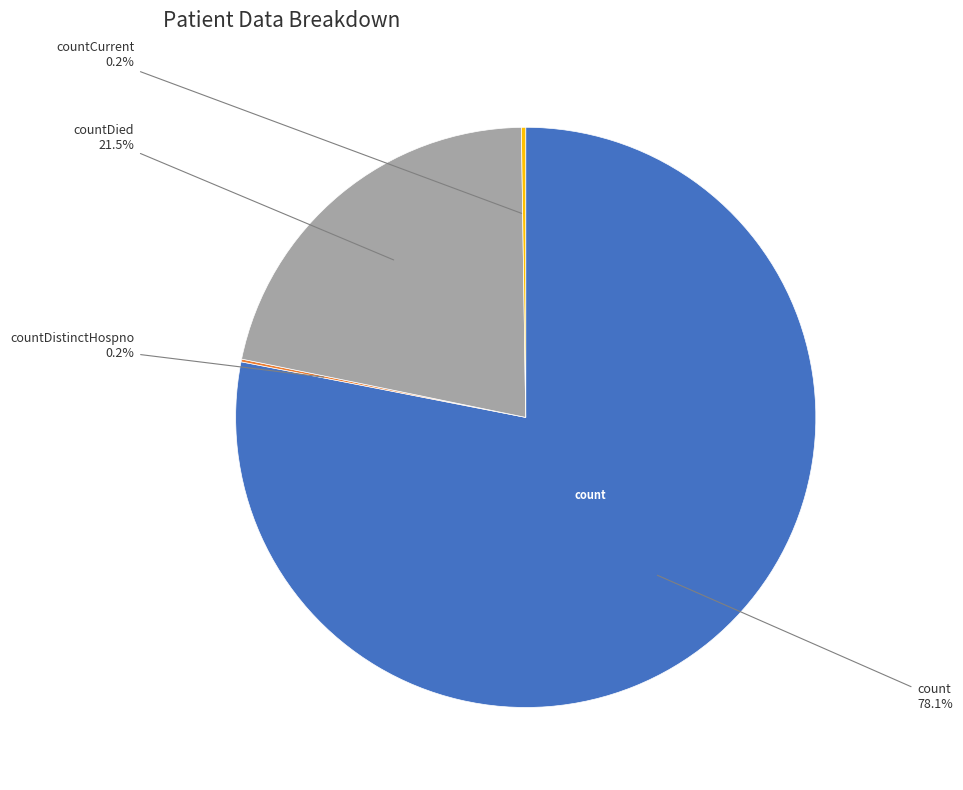

Is there any slice that represents more than half of the pie?

Yes